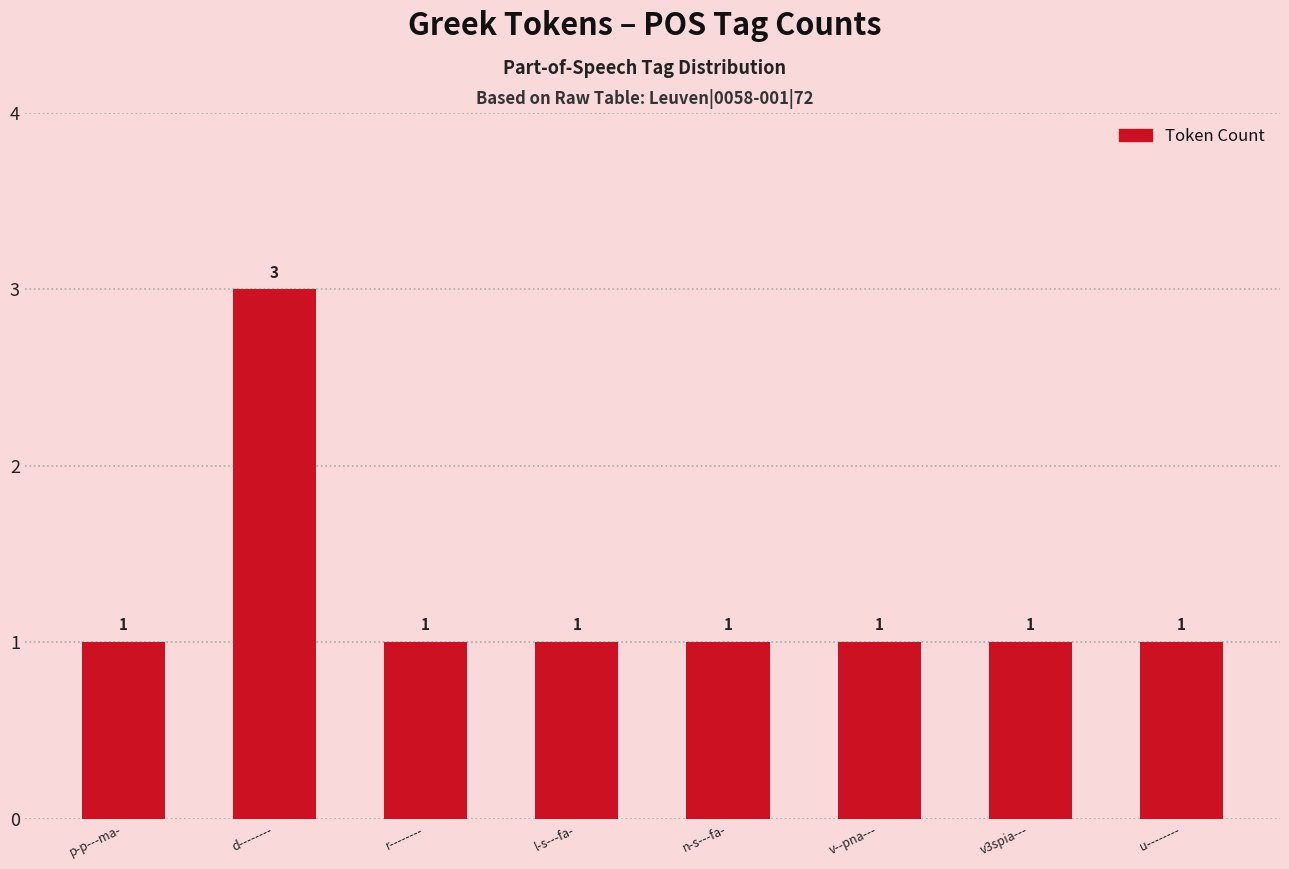

At which category does the chart reach its peak across all series?

d--------